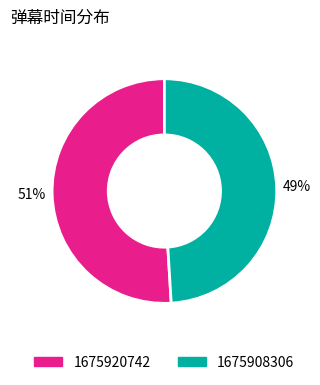

What is the majority slice?

1675920742